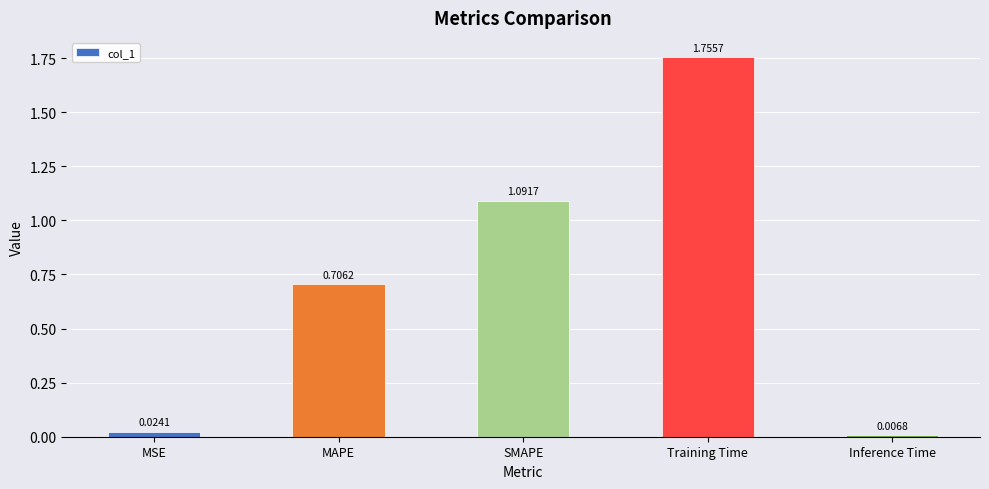

What is the difference between the maximum and minimum values?

1.7